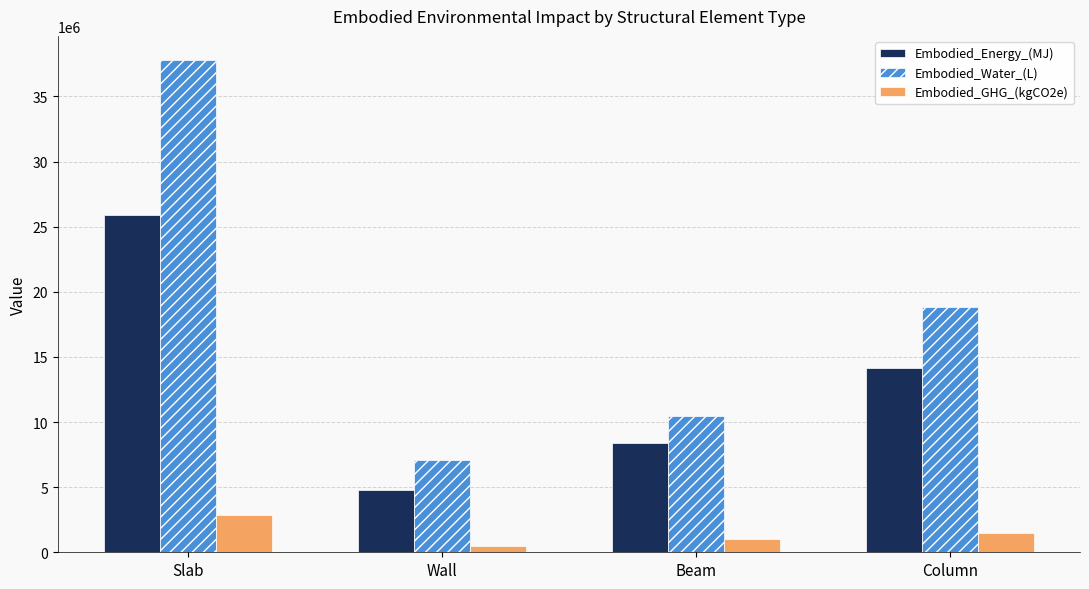

What is the difference between the maximum and minimum values in the Embodied_Water_(L) series?

30702812.4